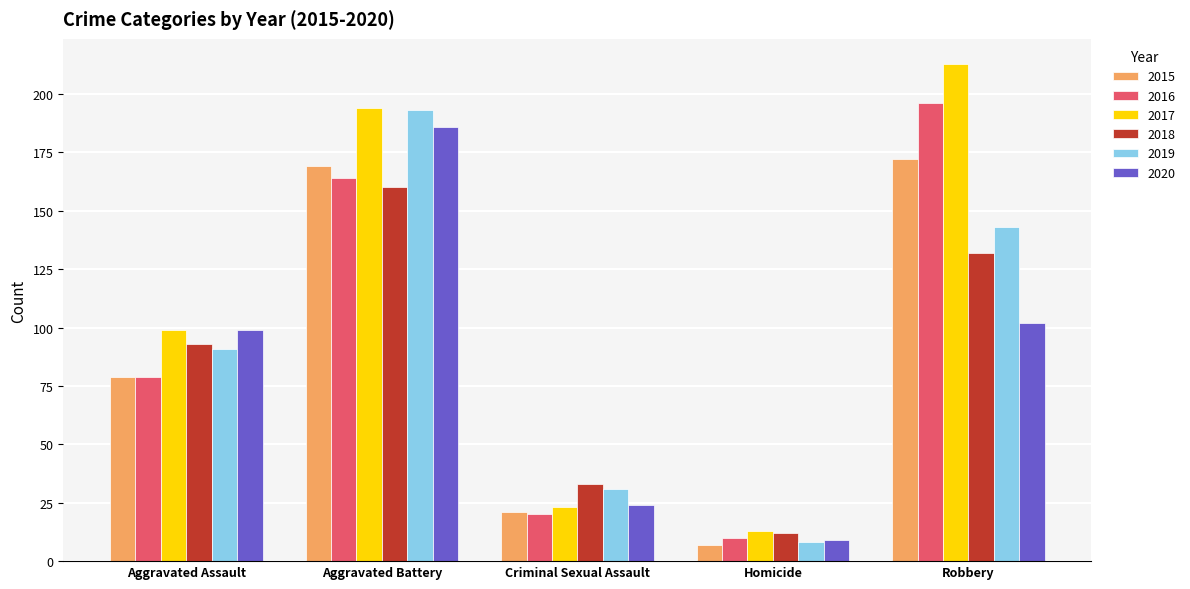

How many values in the 2019 series are below 91?

2